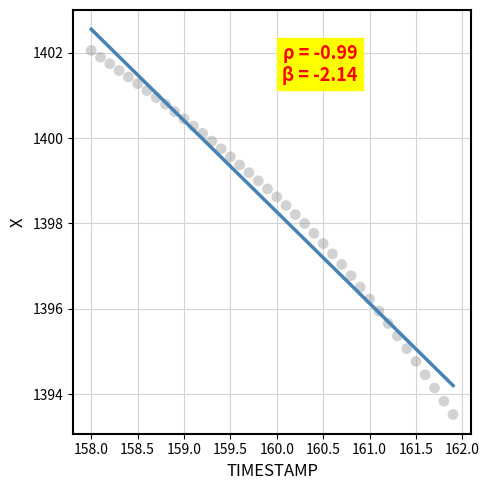

What is the range of Y values (max minus min)?

8.5